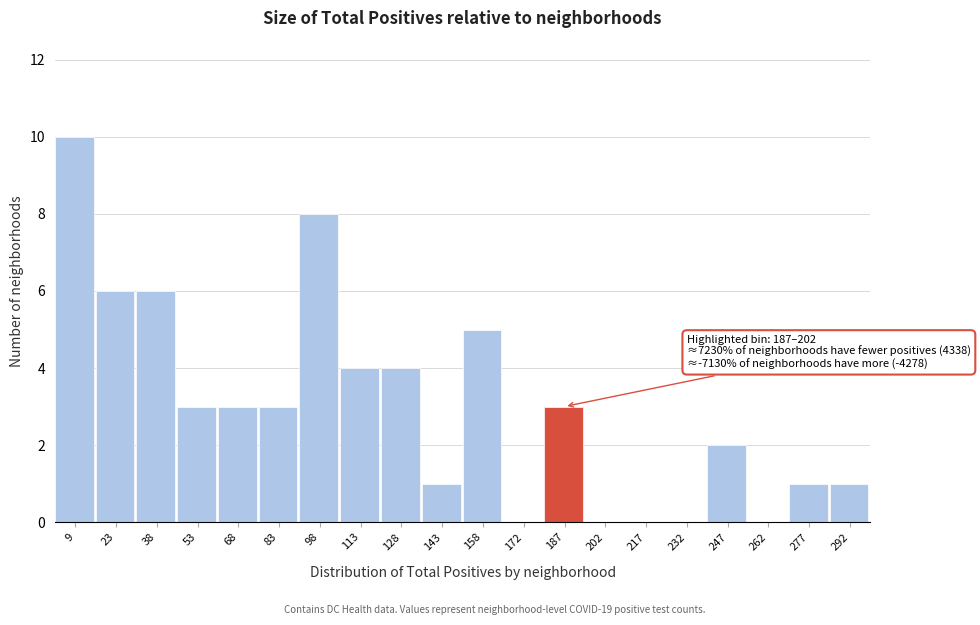

Reading left to right, list all the values displayed in this chart.

9=10	23=6	38=6	53=3	68=3	83=3	98=8	113=4	128=4	143=1	158=5	172=0	187=3	202=0	217=0	232=0	247=2	262=0	277=1	292=1